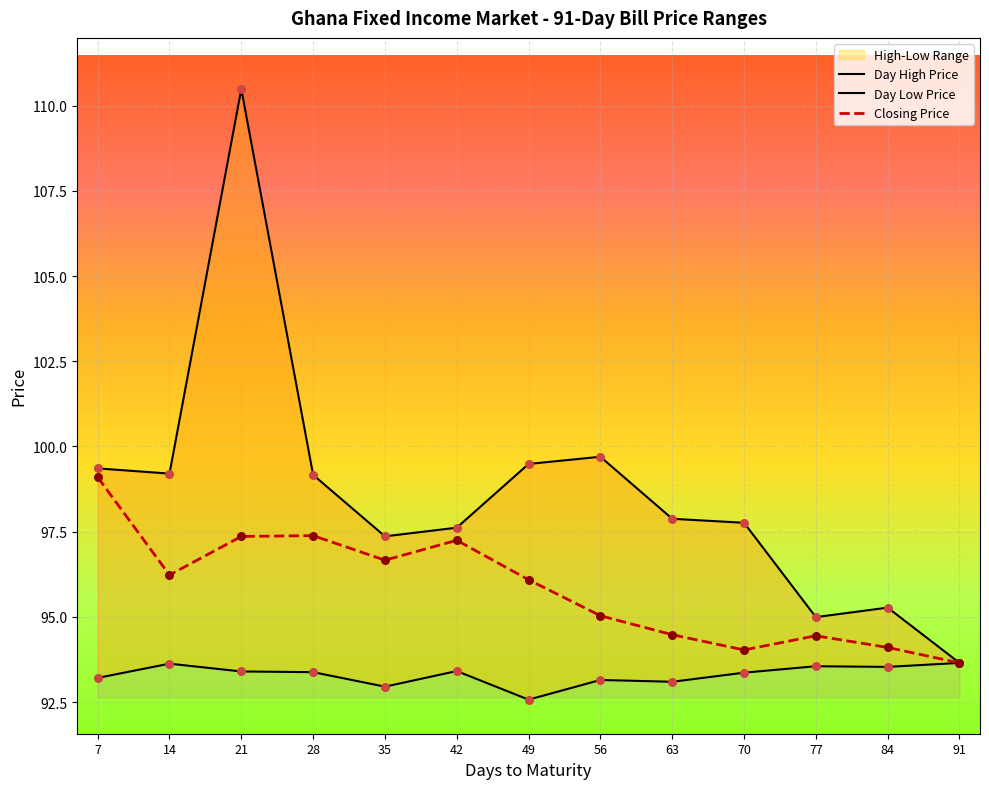

Which series has the largest Y range (max minus min)?

Day High Price